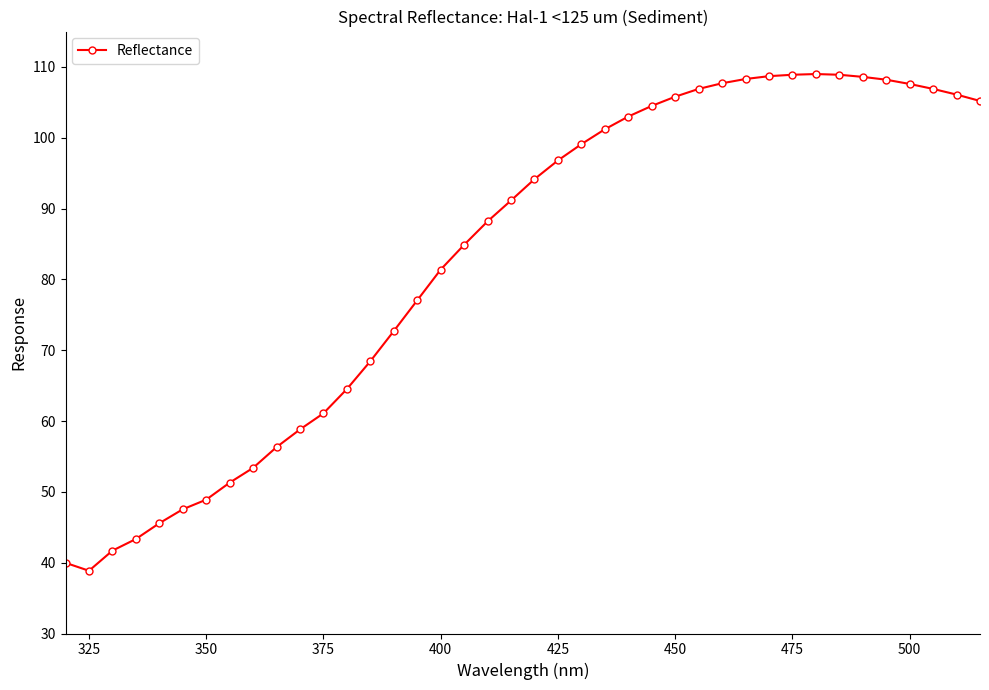

What is the difference between the second highest and minimum values?

70.0